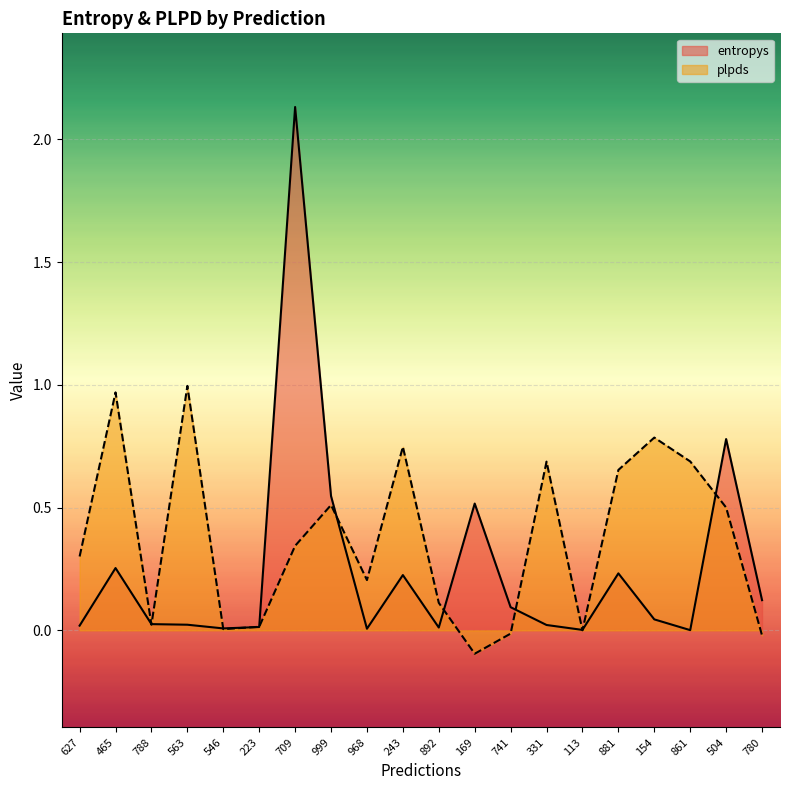

How many interior local peaks does the plpds series have?

6